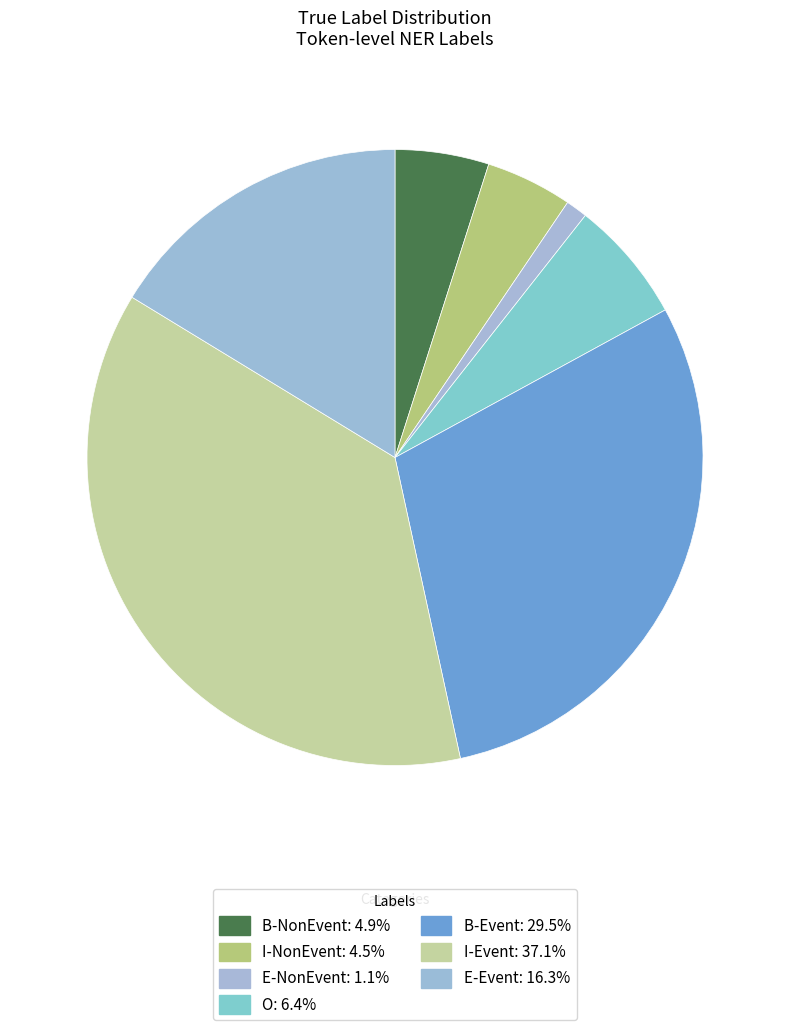

Does any single category account for the majority?

No